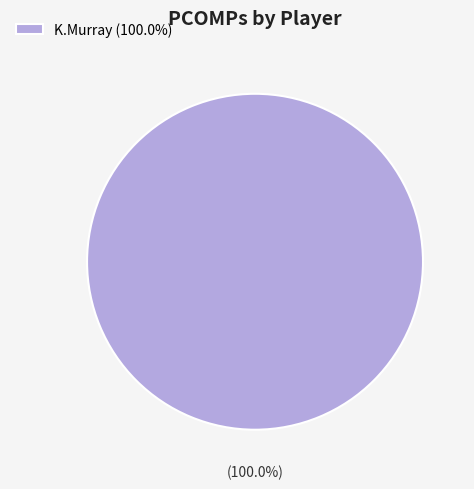

Which category accounts for the majority?

K.Murray (100.0%)